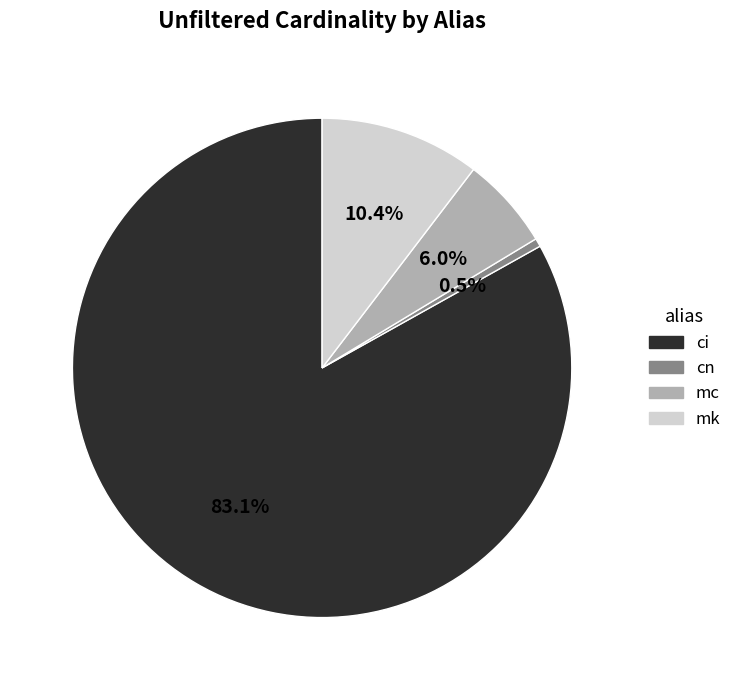

Is it true that mc is 6% of the pie?

True